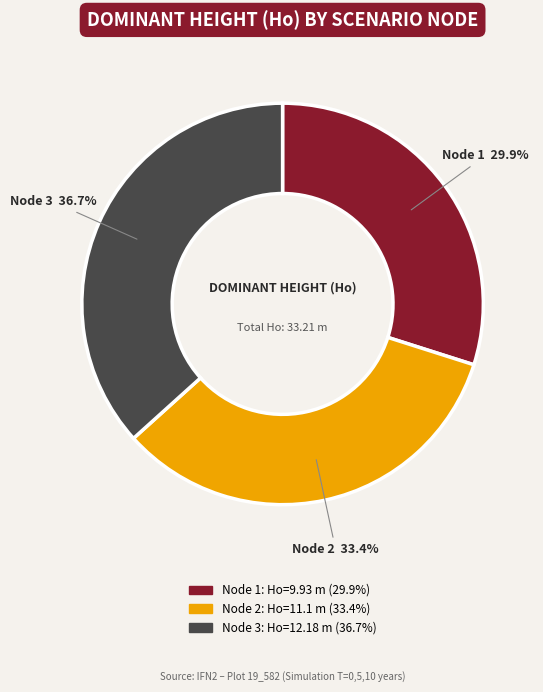

Is there any slice that represents more than half of the pie?

No